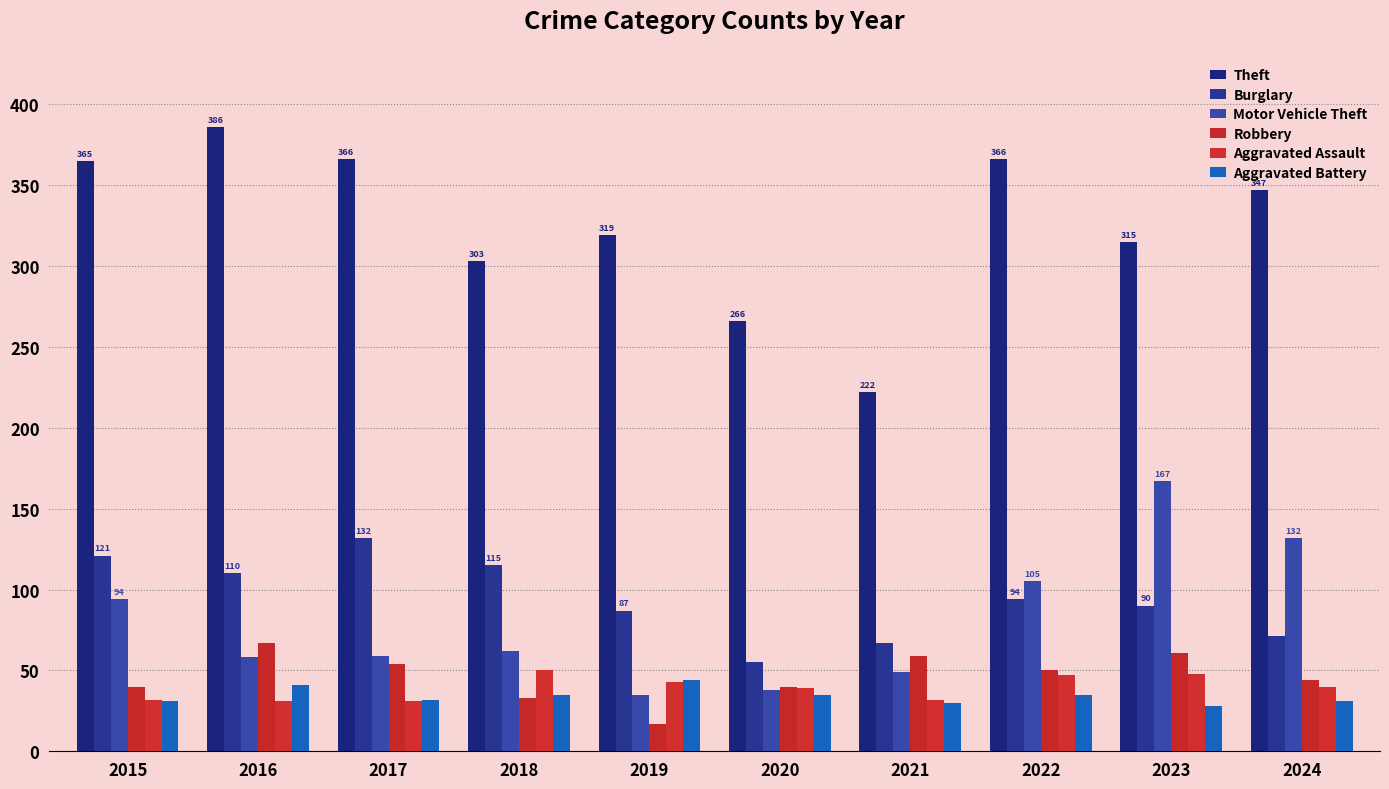

Count the number of data series in this chart.

6